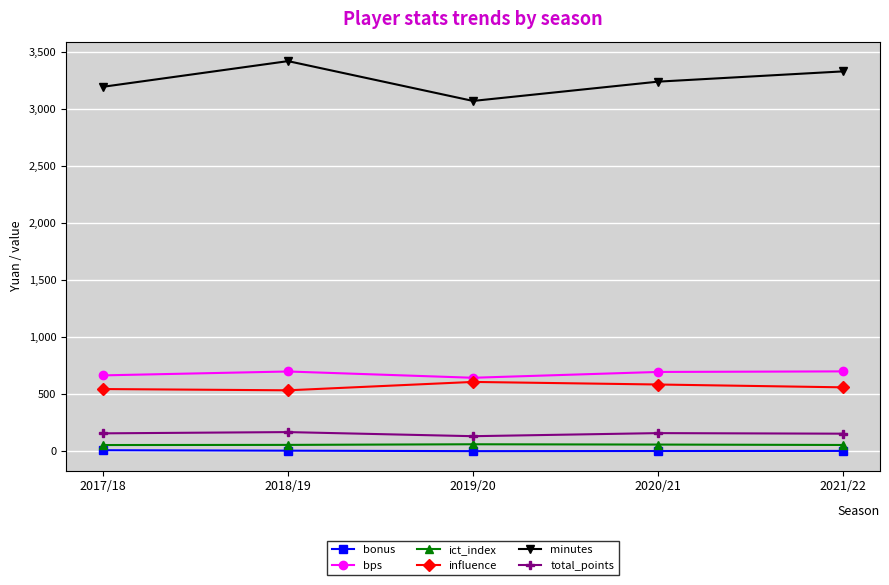

True or false: total_points and influence cross at least once.

False